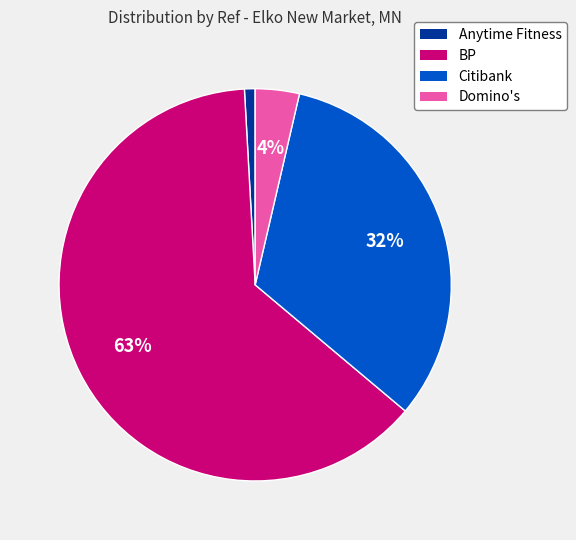

Combined, do Citibank and Anytime Fitness account for over 50%?

No